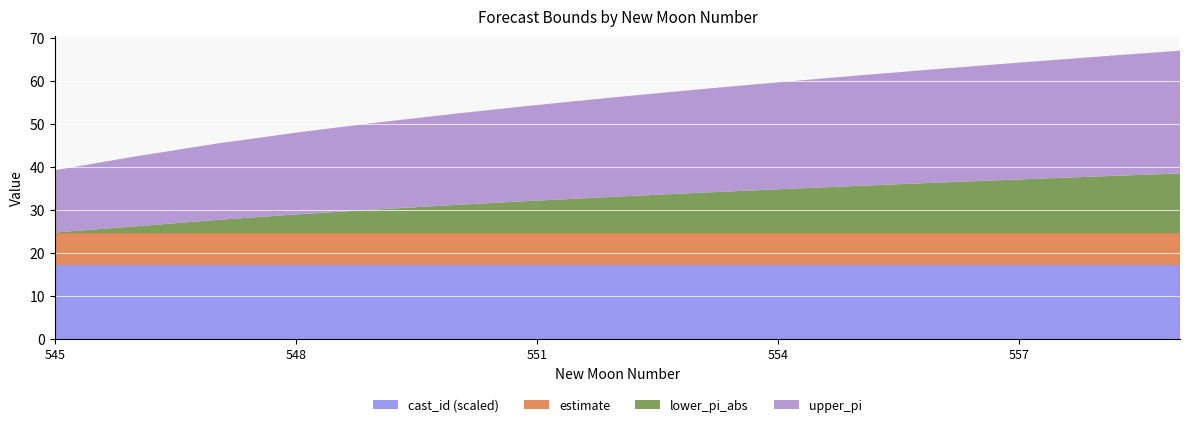

Reading left to right, transcribe all the data shown in this chart.

estimate: 7.3	7.3	7.3	7.3	7.3	7.3	7.3	7.3	7.3	7.3	7.3	7.3	7.3	7.3	7.3
upper_pi: 14.5	16.3	17.8	19.1	20.2	21.3	22.3	23.2	24.1	24.9	25.7	26.5	27.2	27.9	28.6
lower_pi_abs: 0.2	1.6	3.1	4.4	5.5	6.6	7.6	8.5	9.4	10.2	11.0	11.8	12.5	13.2	13.9
cast_id: 1720.2	1720.2	1720.2	1720.2	1720.2	1720.2	1720.2	1720.2	1720.2	1720.2	1720.2	1720.2	1720.2	1720.2	1720.2